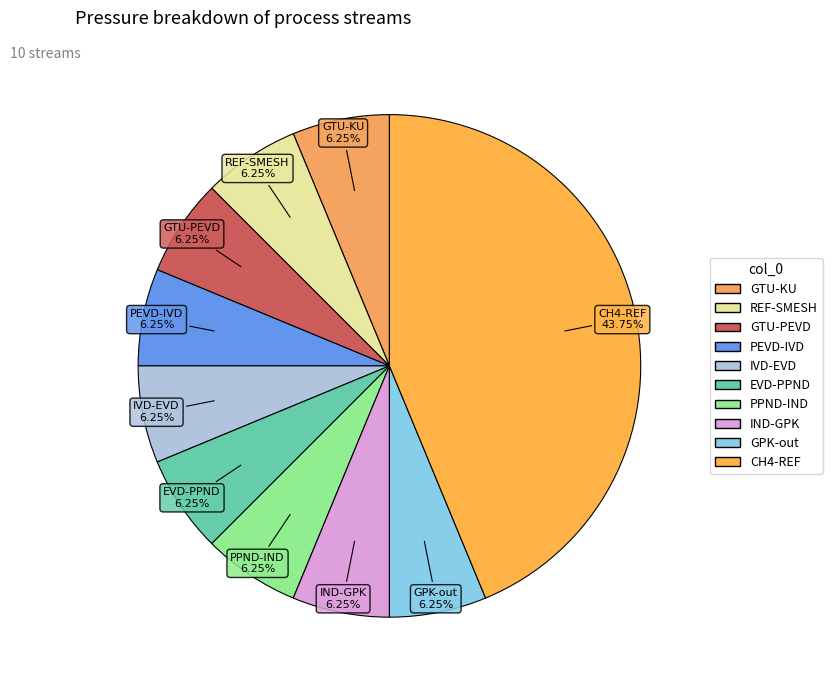

To the nearest percent, what portion does PPND-IND represent?

6%